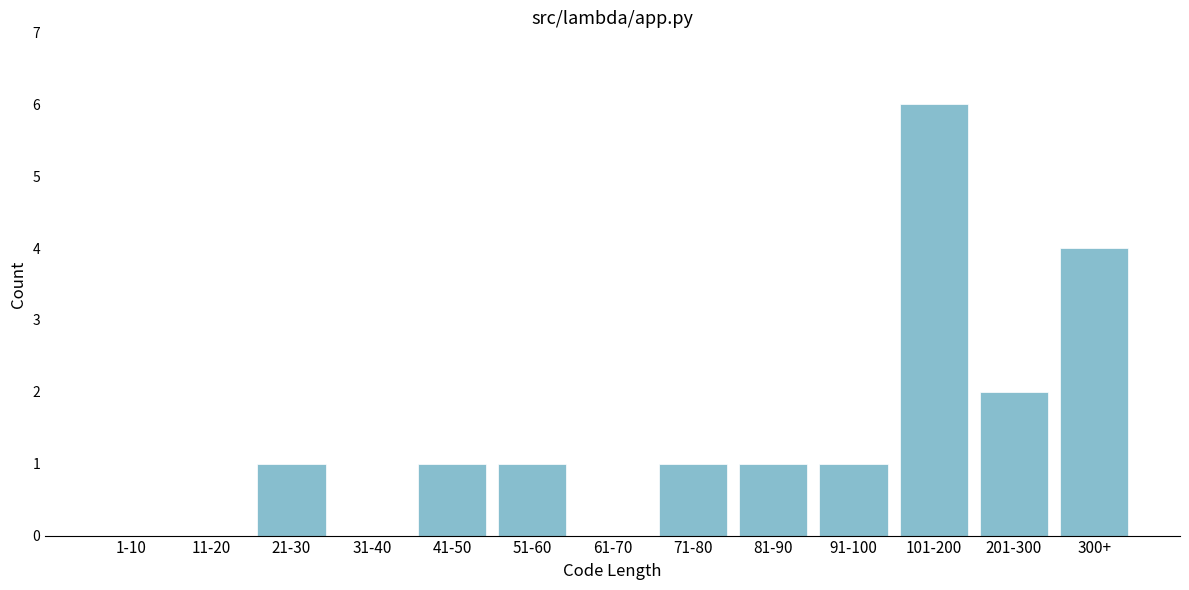

Reading left to right, what are all the values shown in this chart?

1-10=0	11-20=0	21-30=1	31-40=0	41-50=1	51-60=1	61-70=0	71-80=1	81-90=1	91-100=1	101-200=6	201-300=2	300+=4